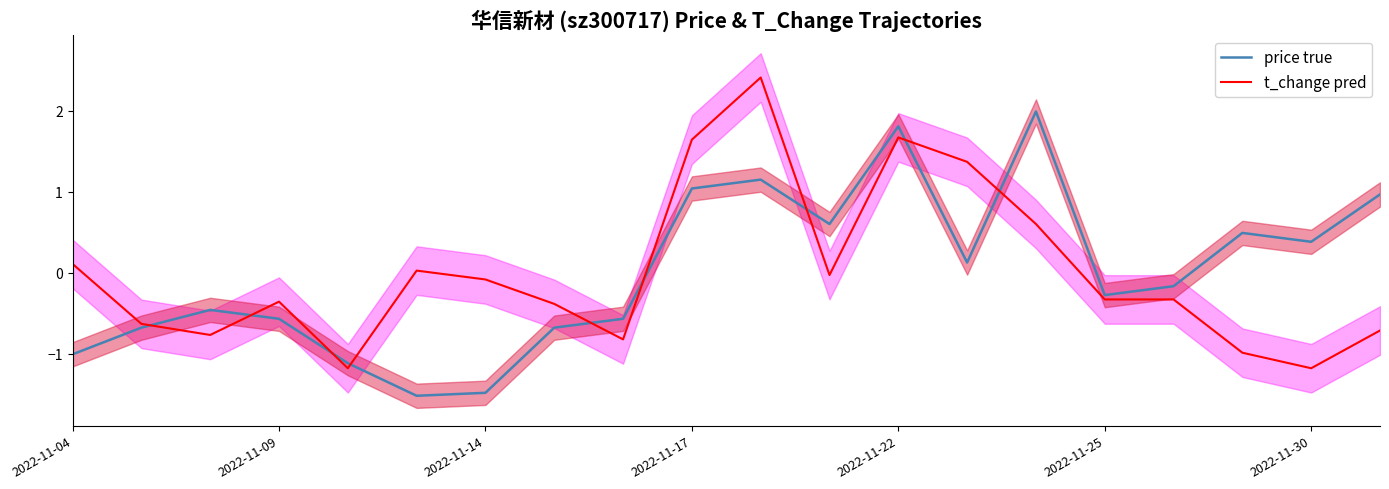

Rank the series at 19 from lowest to highest value.

t_change pred, price true